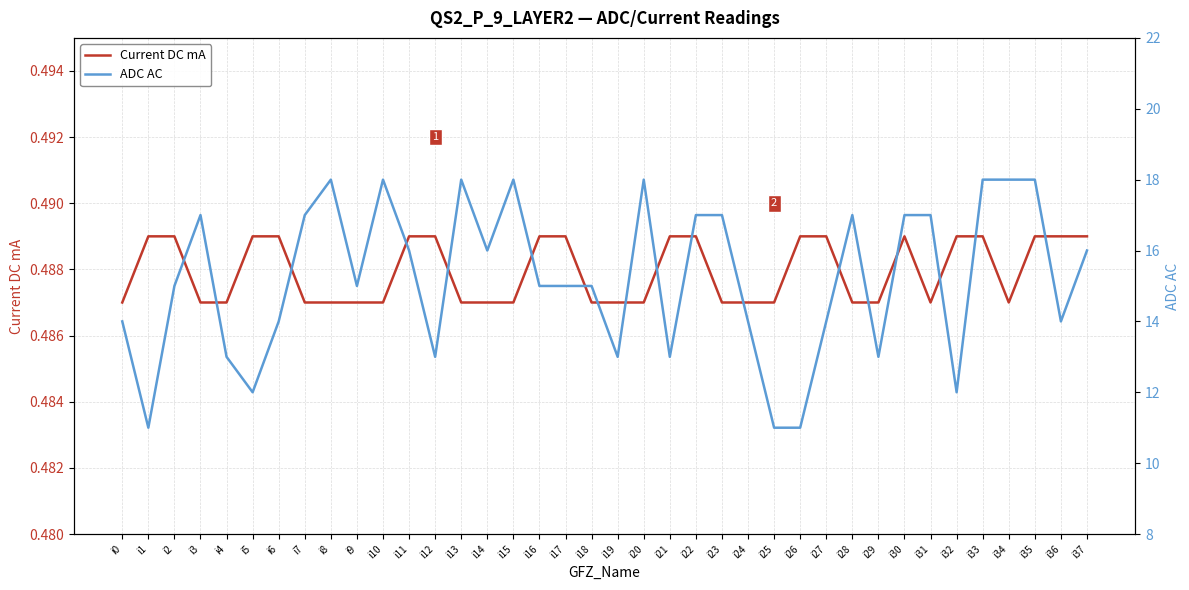

True or false: Current DC mA and ADC AC intersect in this chart.

False